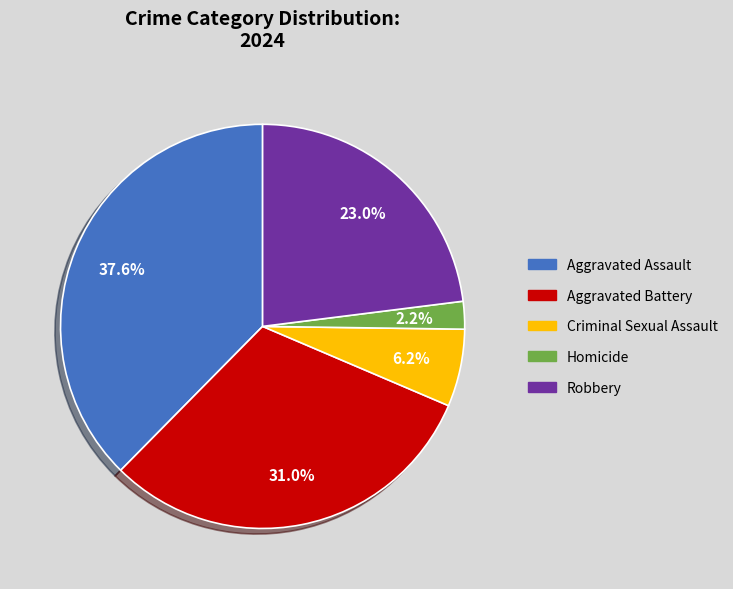

To the nearest percent, what is the difference between the largest and smallest slice percentages?

35%